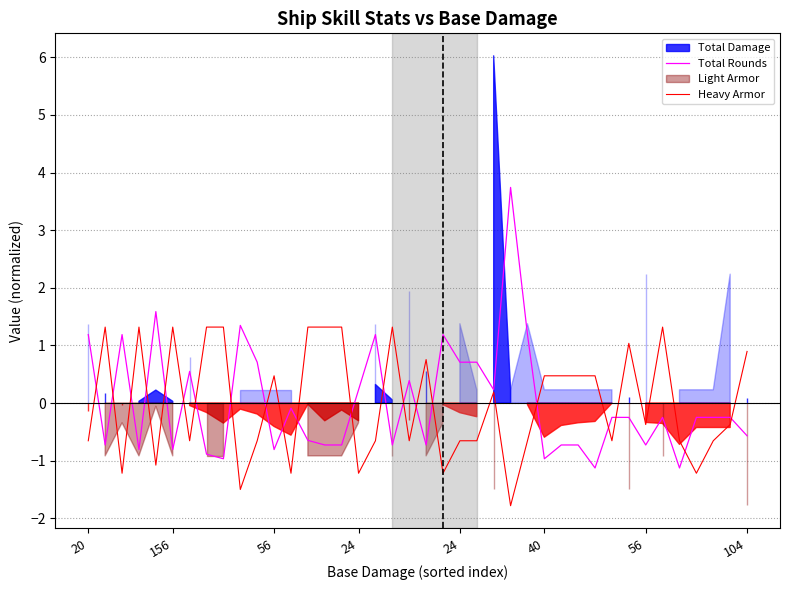

Where is Heavy Armor nearest to the value 0?

24